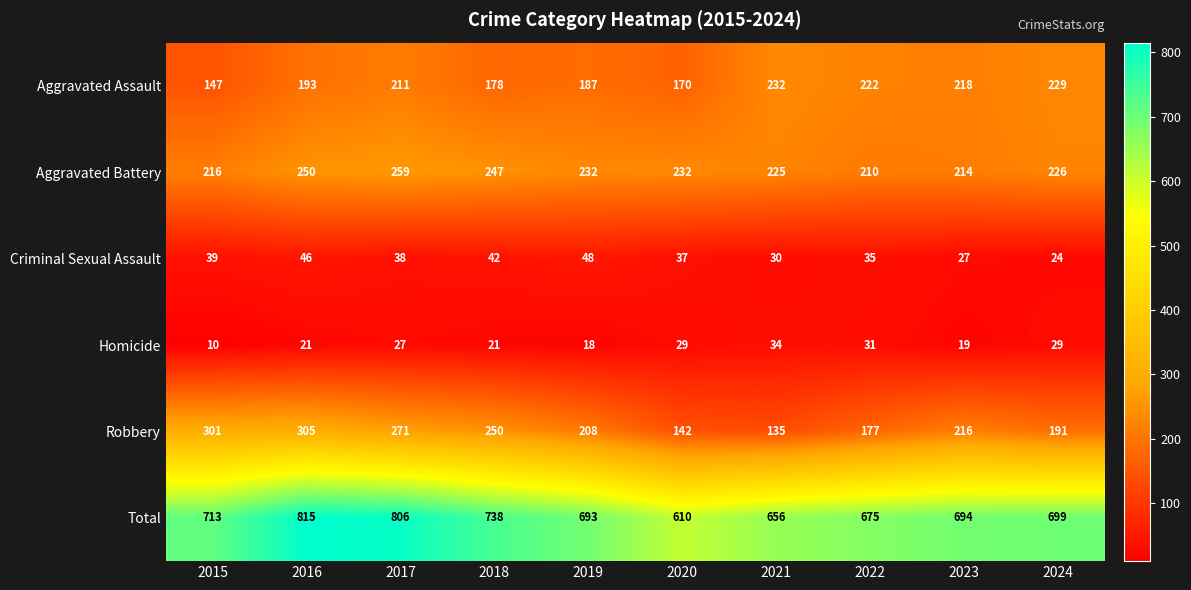

How many values in the Aggravated Battery series are below 232?

5